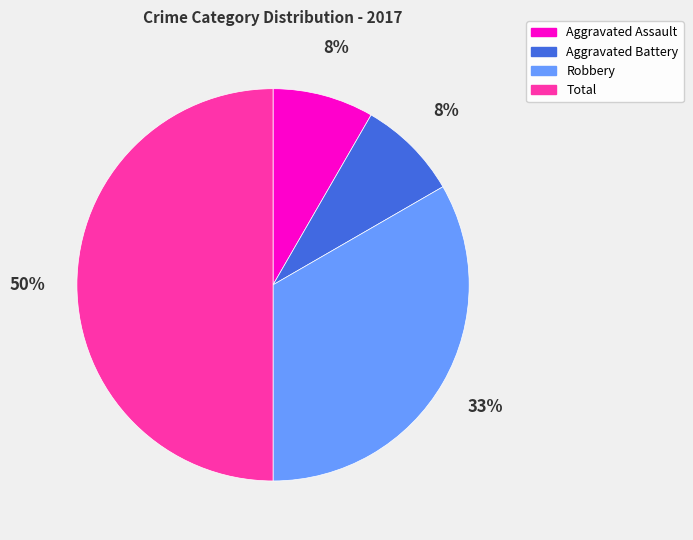

To the nearest percent, what is the average slice percentage?

25%